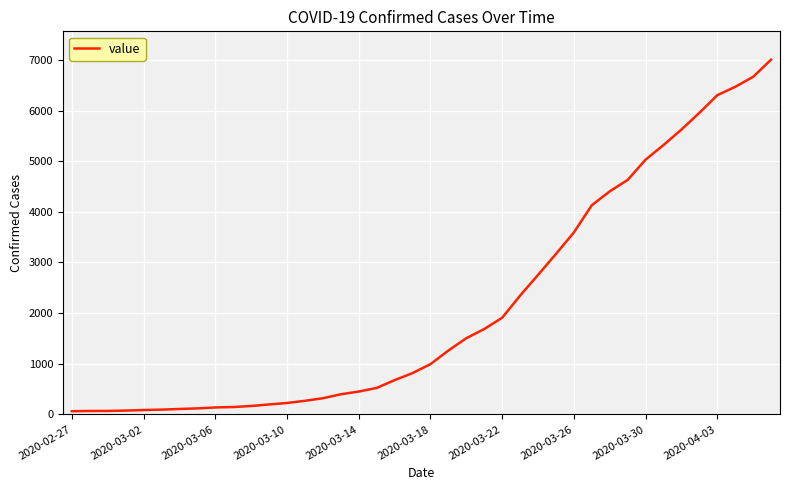

What is the difference between the maximum and minimum values?

6940